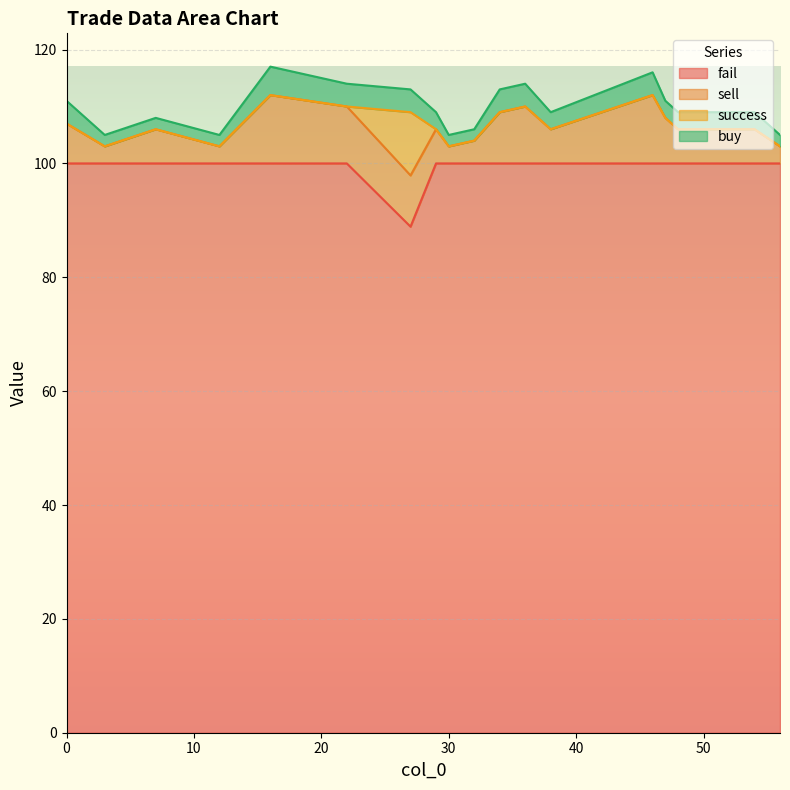

The value of buy at 51 is 3.0. True or false?

True